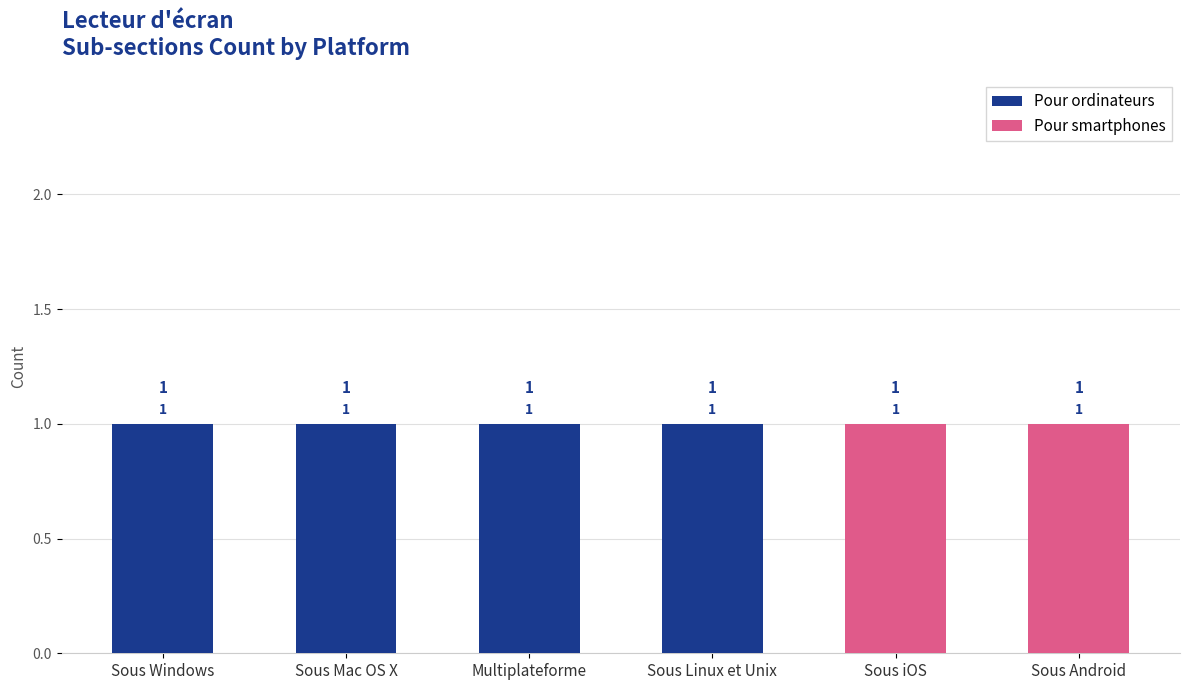

How many Pour ordinateurs values are between 0 and 1?

6